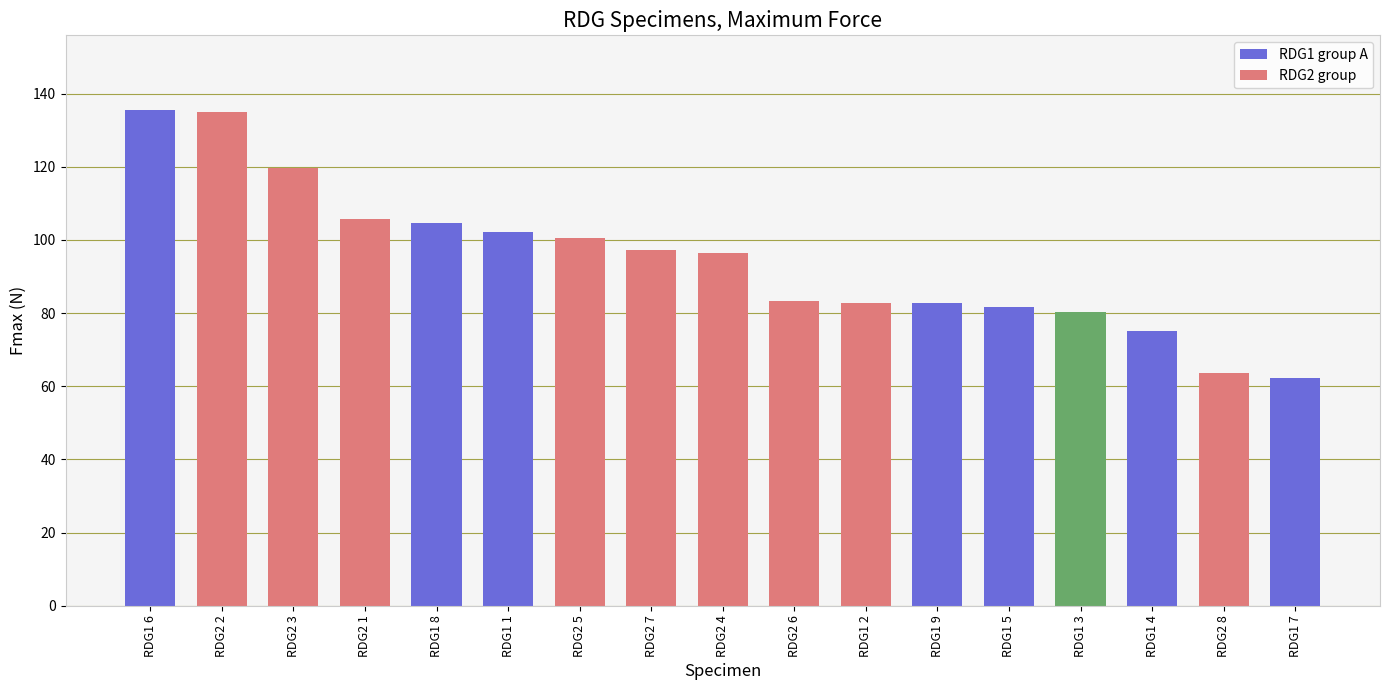

How many bars are there in total?

17